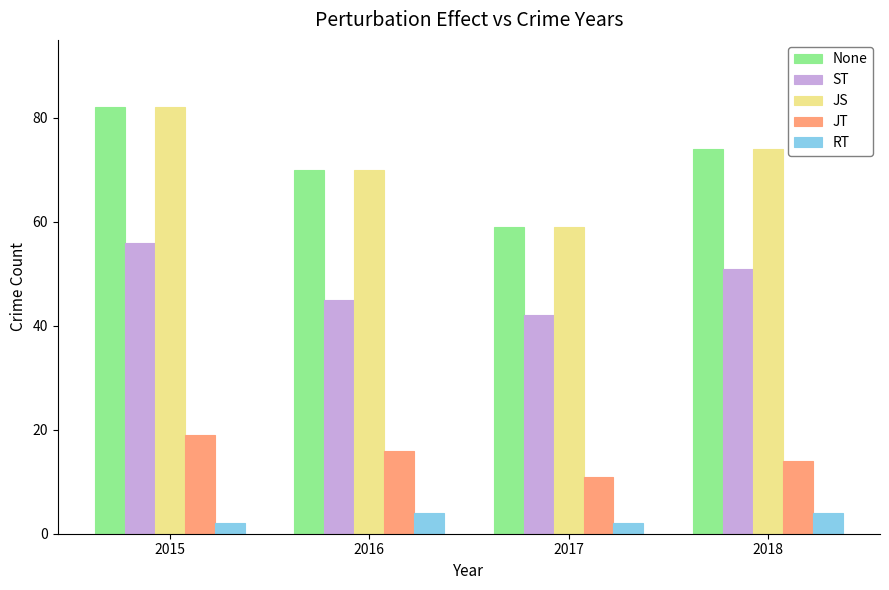

List the labels in order of None value, largest first.

2015, 2018, 2016, 2017